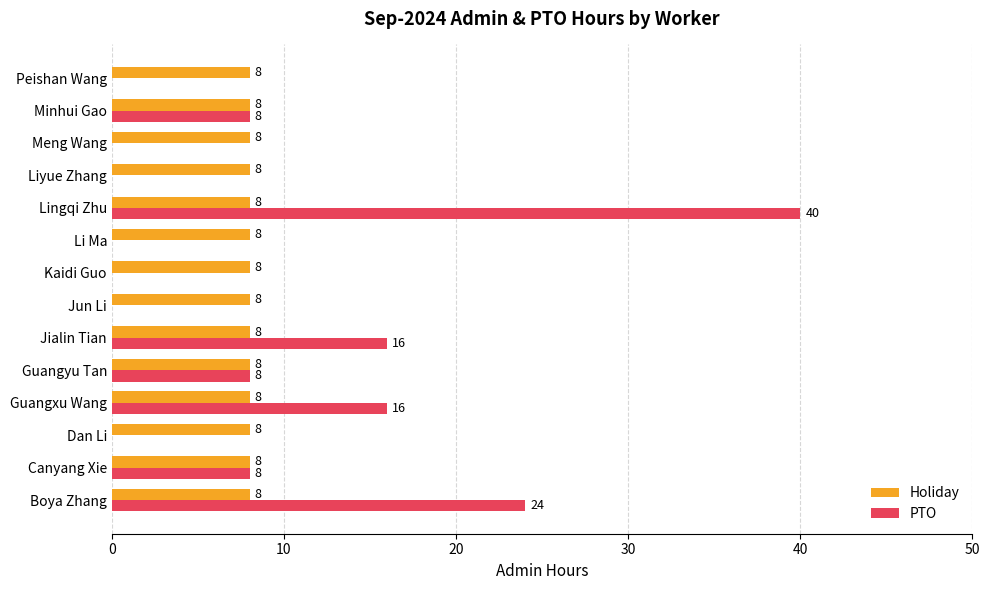

The PTO series shows 24 at Boya Zhang. True or false?

True